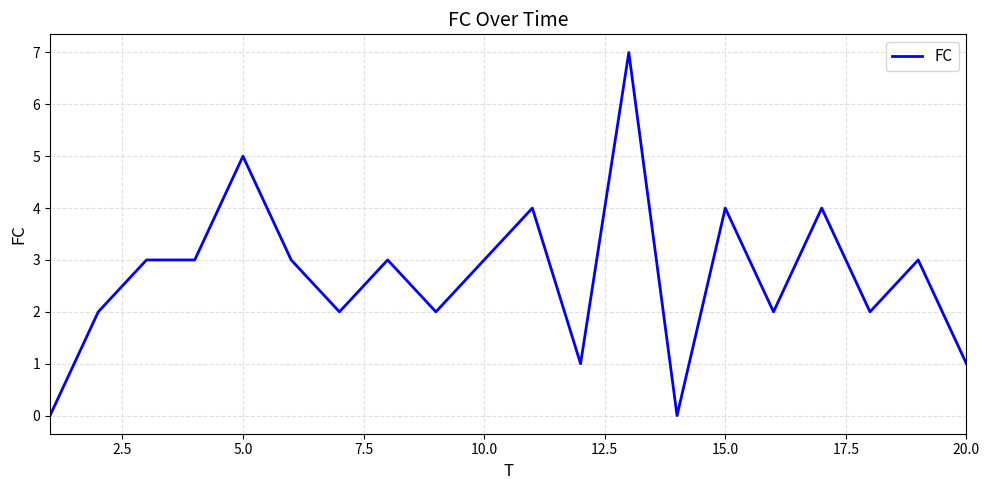

What is the difference between the maximum and minimum values?

7